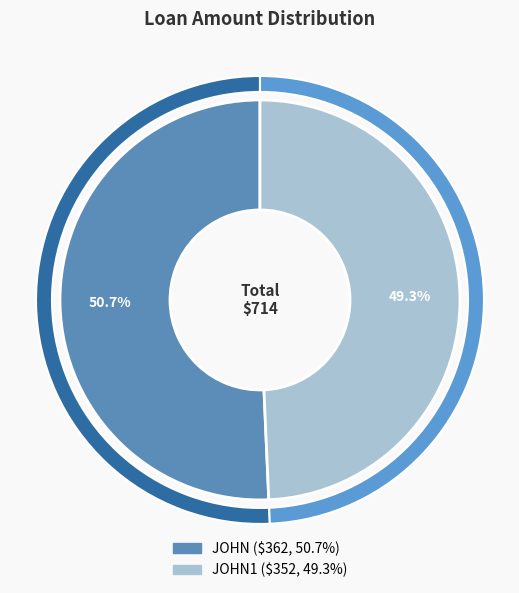

To the nearest percent, what is the difference between the JOHN and JOHN1 slice percentages?

1%